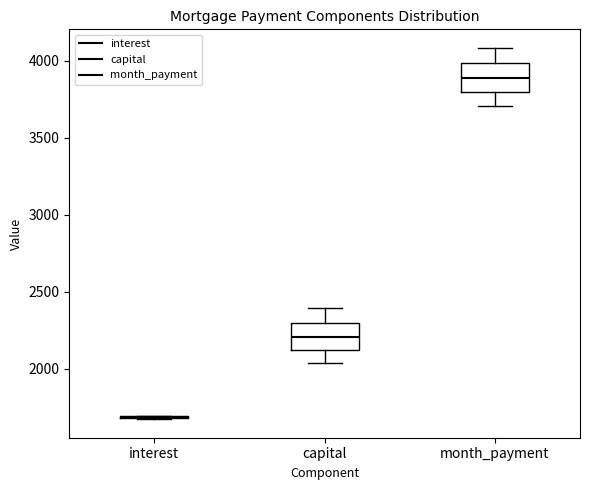

Where does the lower whisker of the box for month_payment end on the y-axis? The values are not printed on the chart, so give them approximately, as read against the axis.

3700